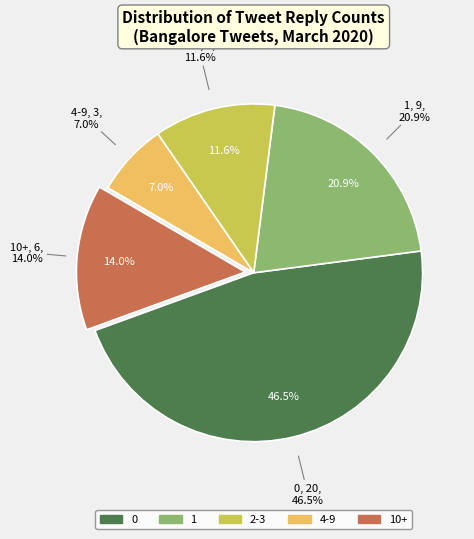

Which has a higher value, 0 replies or 10+ replies?

0 replies